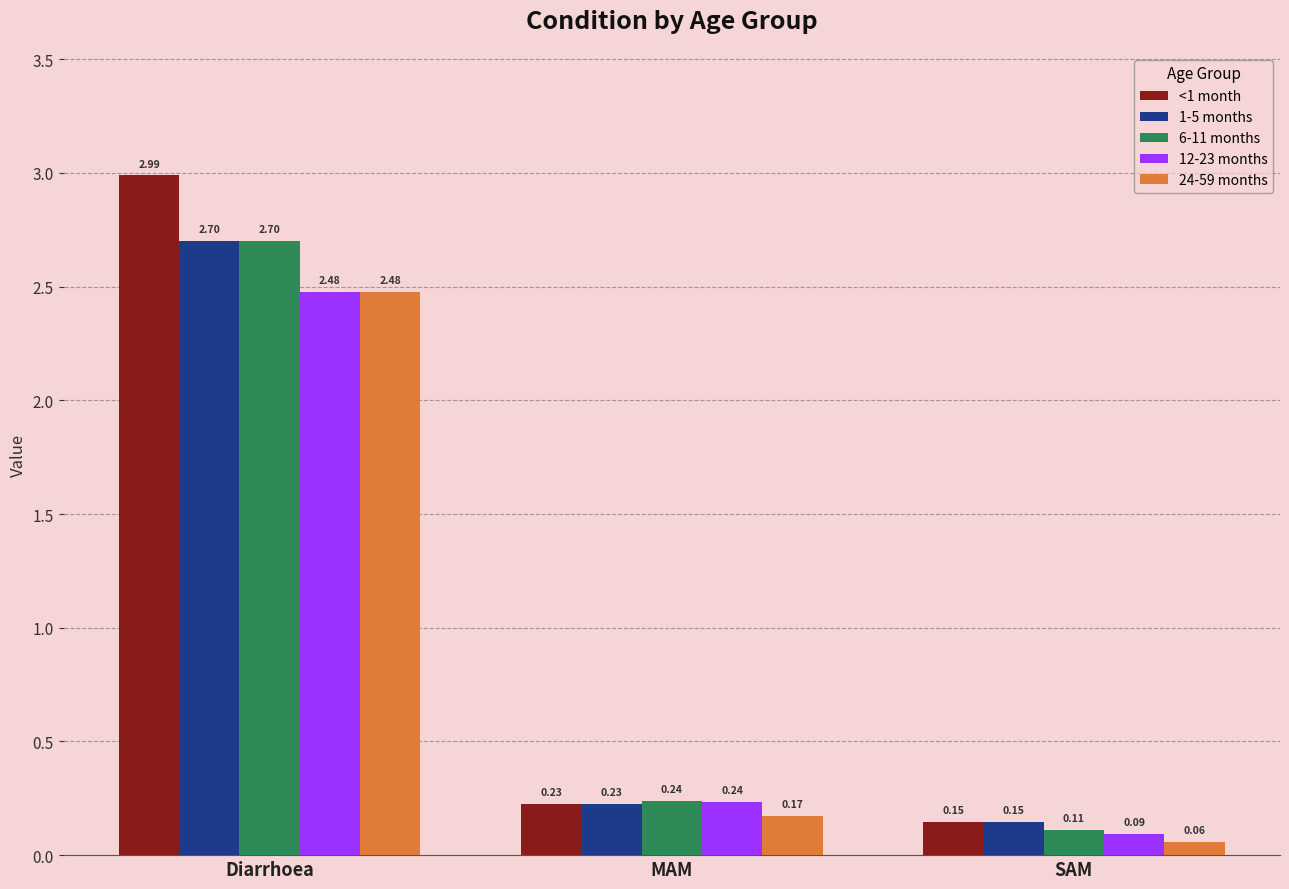

At which label is <1 month closest to 1?

MAM